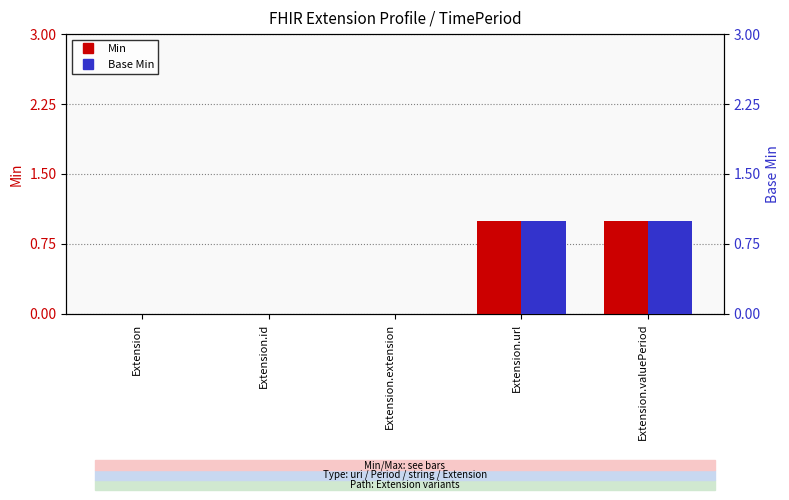

Reading right to left, transcribe all the data shown in this chart.

Min: Extension.valuePeriod=1	Extension.url=1	Extension.extension=0	Extension.id=0	Extension=0
Base Min: Extension.valuePeriod=1	Extension.url=1	Extension.extension=0	Extension.id=0	Extension=0